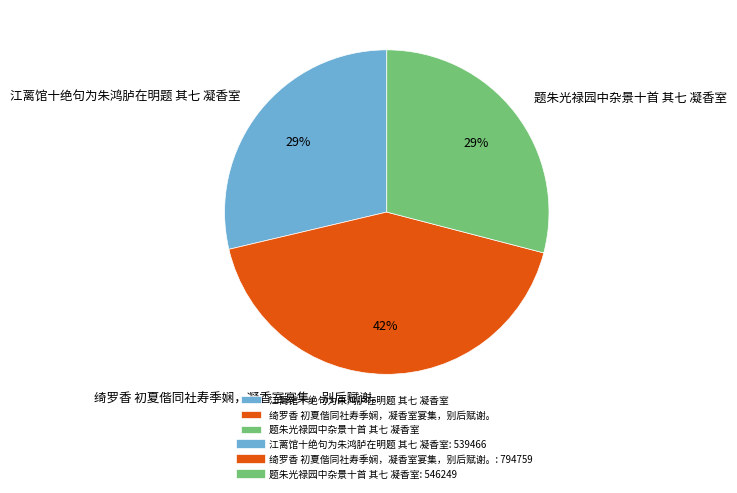

The 绮罗香 初夏偕同社寿季娴，凝香室宴集，别后赋谢。 slice represents 42% of the pie. True or false?

True